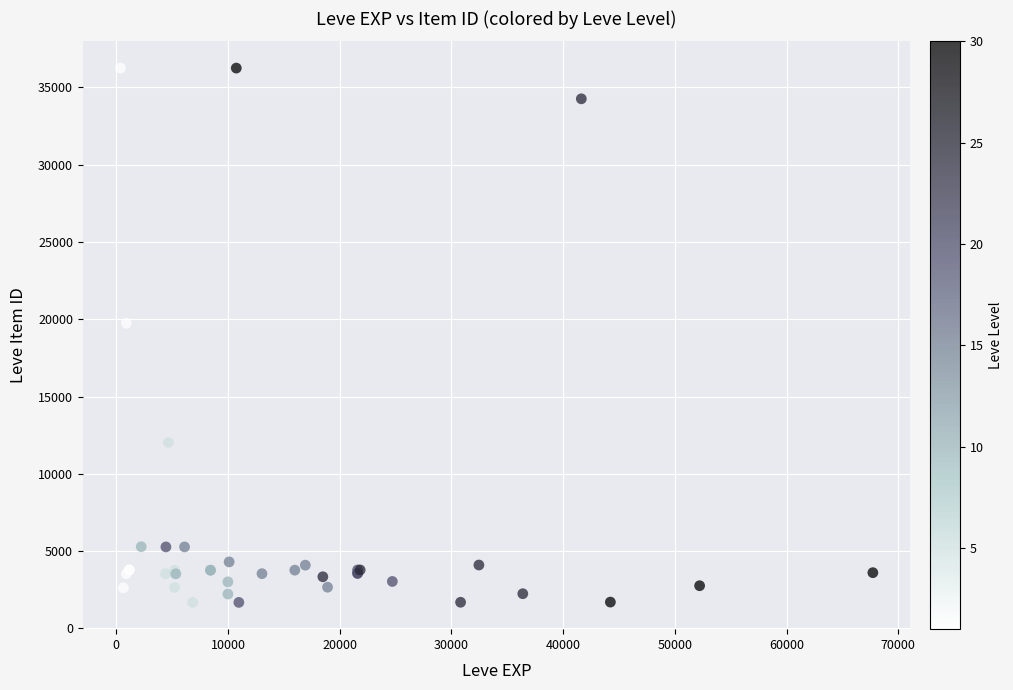

What Y value in the scatter plot is closest to 18967?

19744